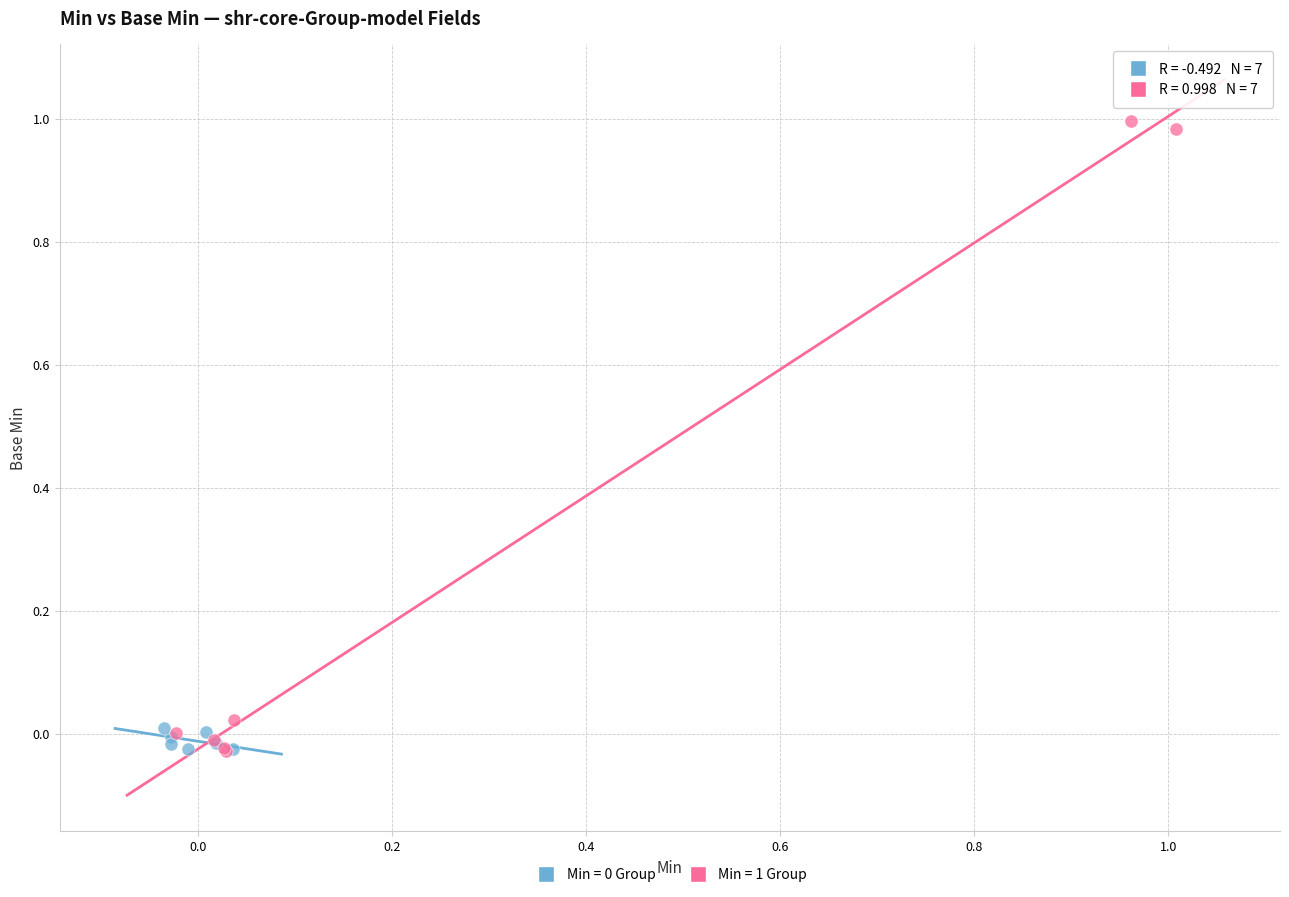

Which series reaches the maximum Y coordinate?

Min = 1 Group